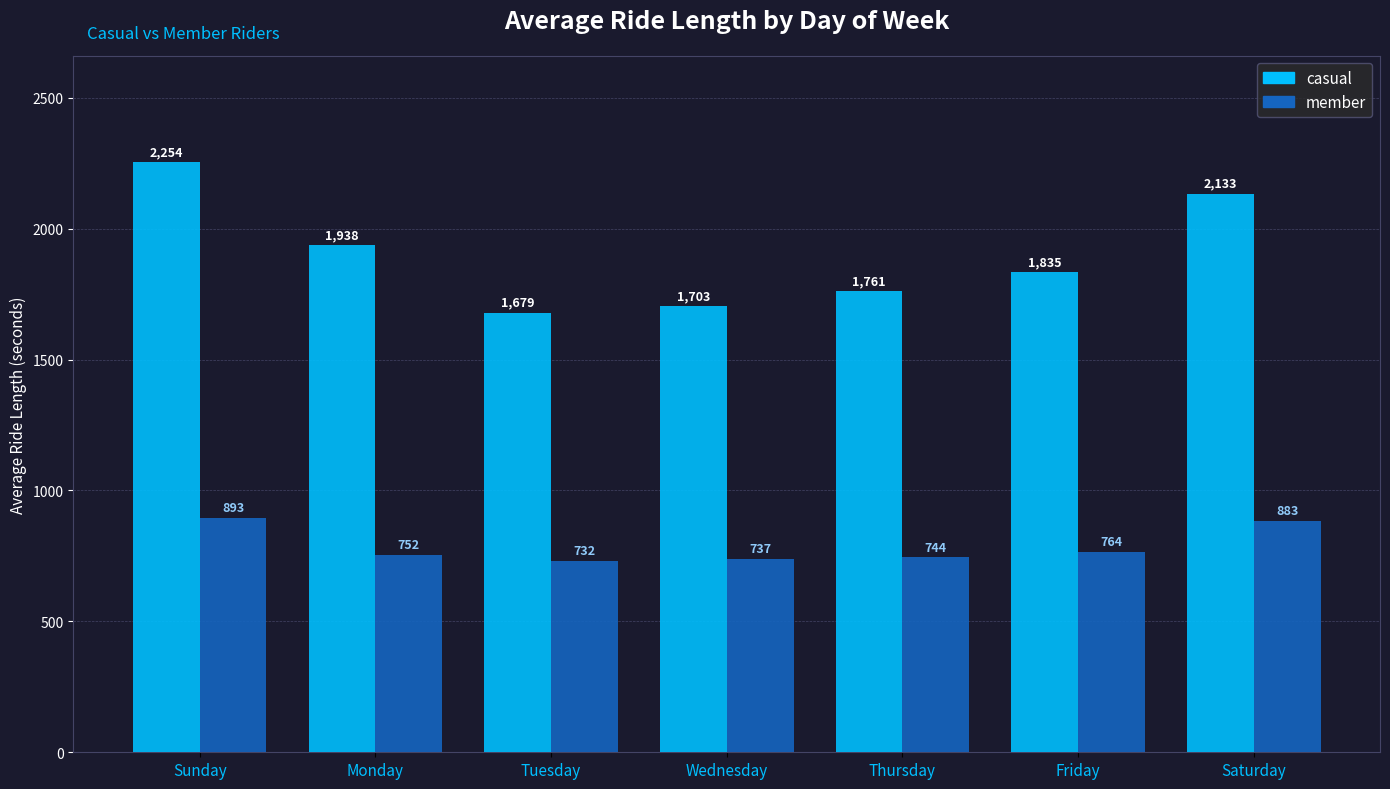

Is the value of casual at Monday greater than the value of member at Friday?

Yes